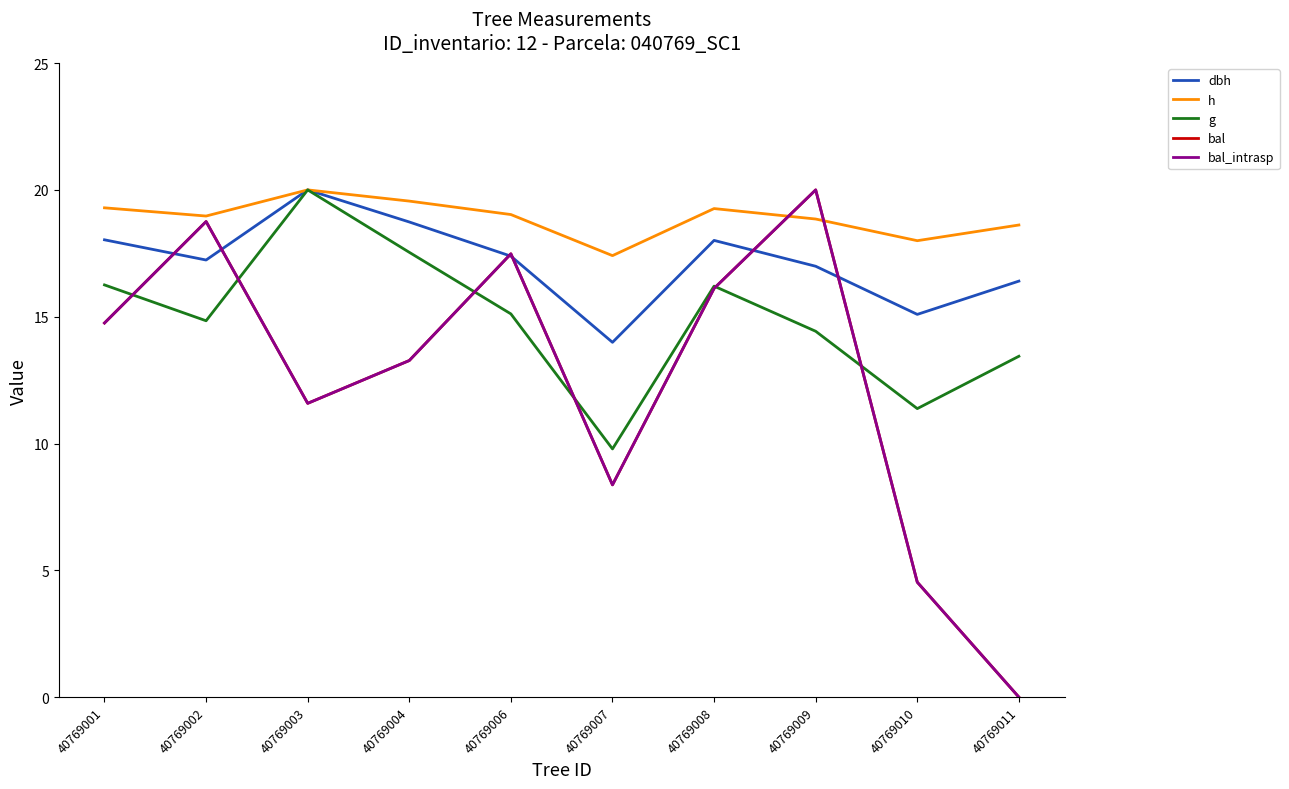

At which label does h reach its minimum?

40769007